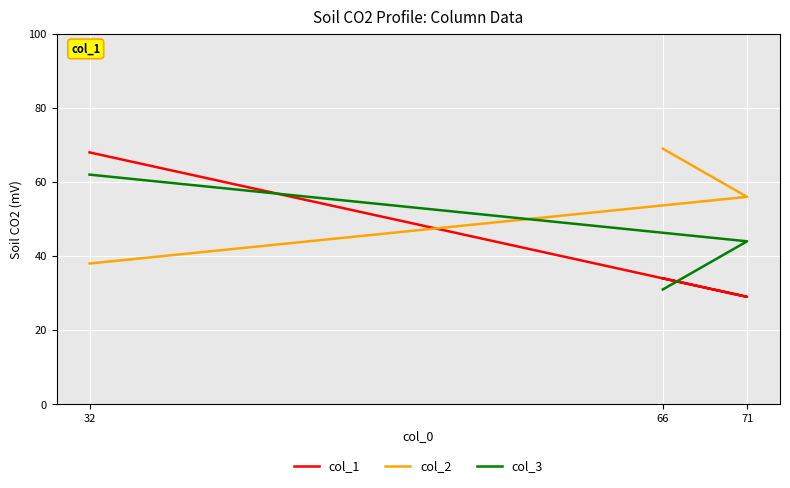

What are all the series names shown in the legend?

col_1, col_2, col_3